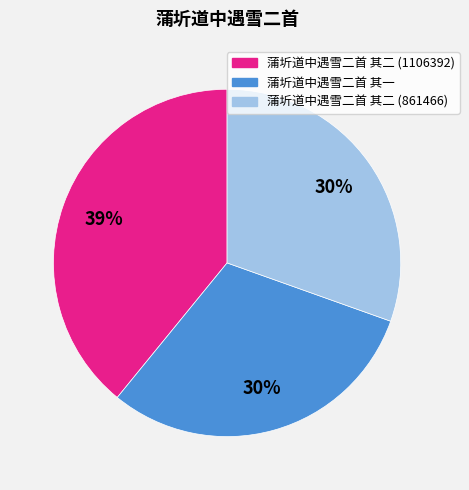

Which slice is the largest?

蒲圻道中遇雪二首 其二 (1106392)